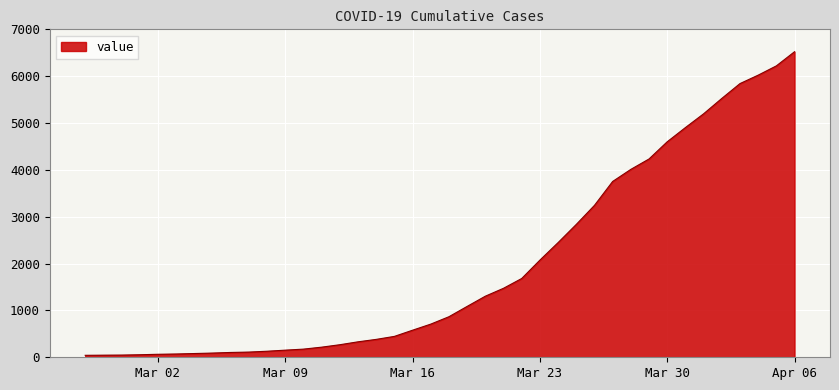

How many lines are shown in the chart?

1